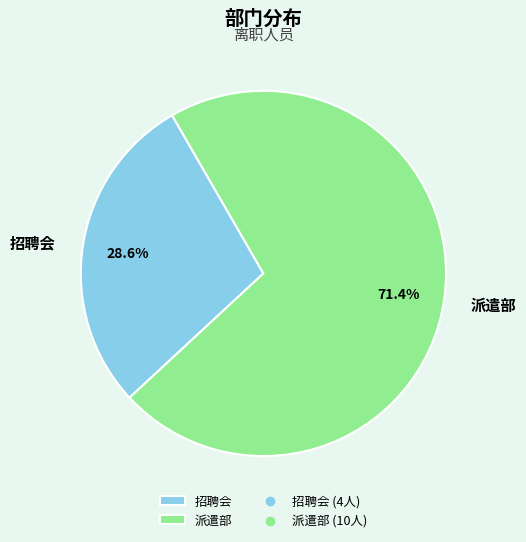

Which category has the biggest portion of the pie?

派遣部